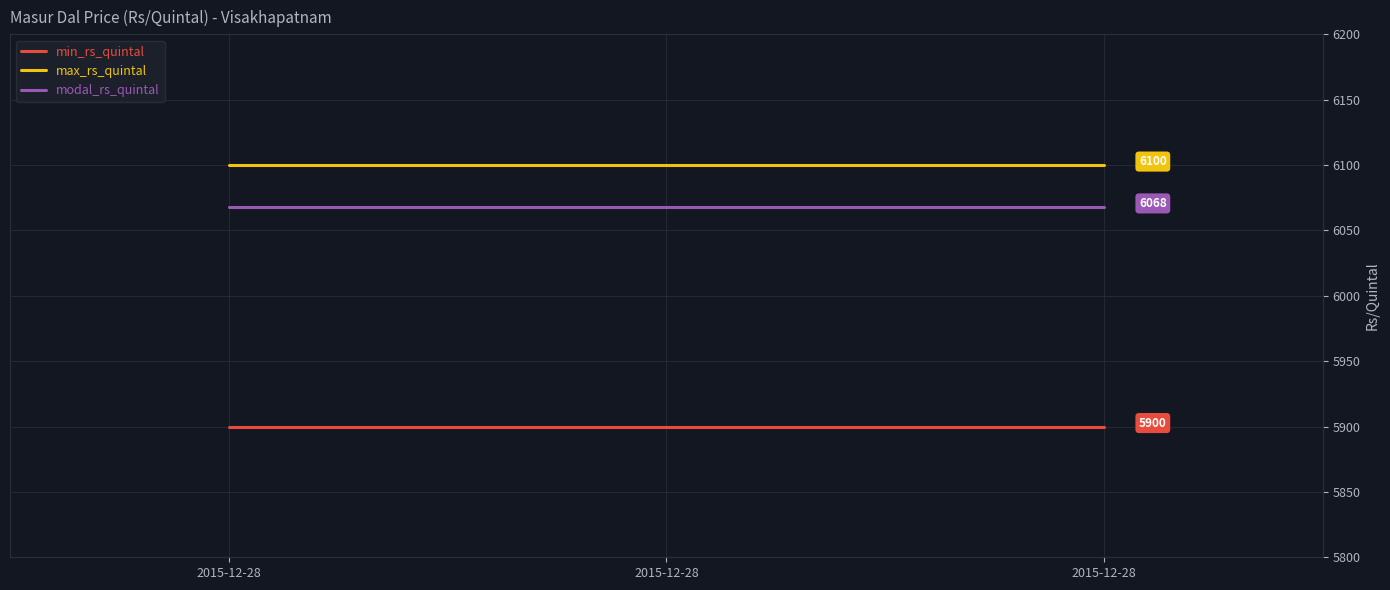

What are all the series names shown in the legend?

min_rs_quintal, max_rs_quintal, modal_rs_quintal